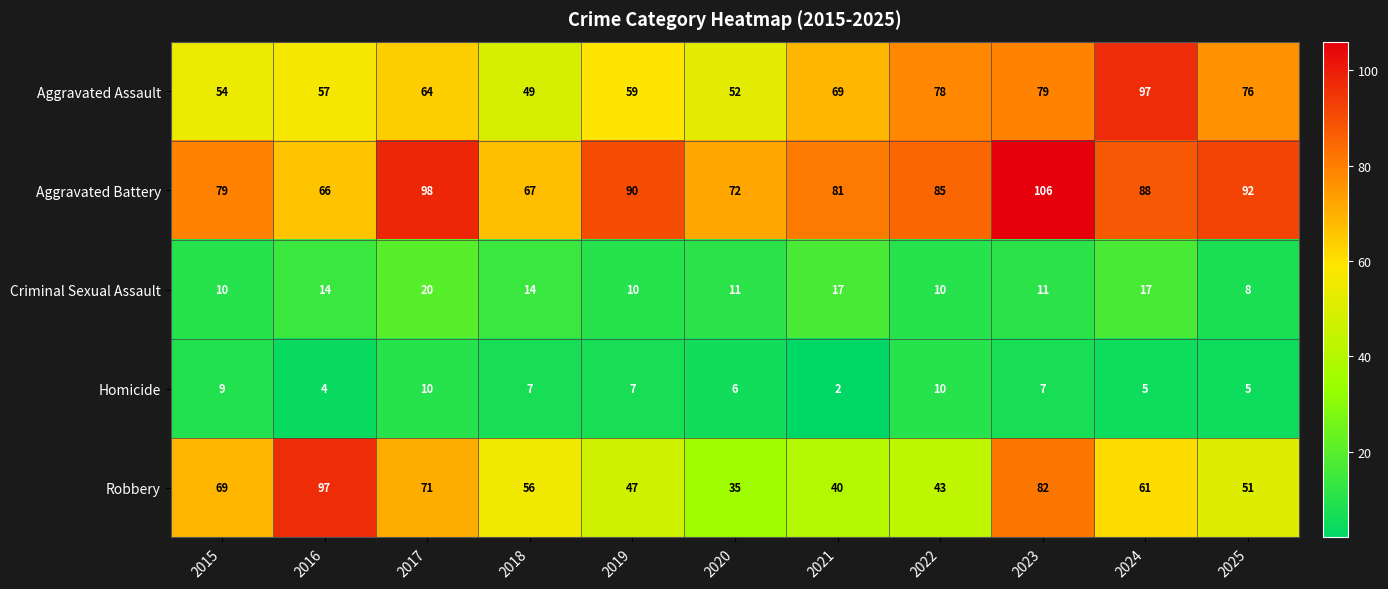

Which series has the largest total across all categories?

Aggravated Battery